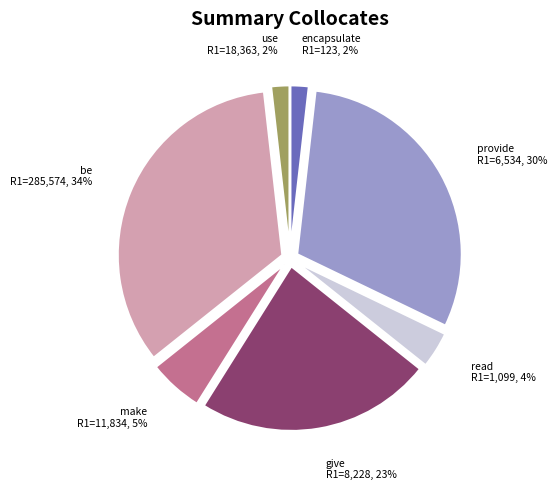

Which has a higher value, be or give?

be